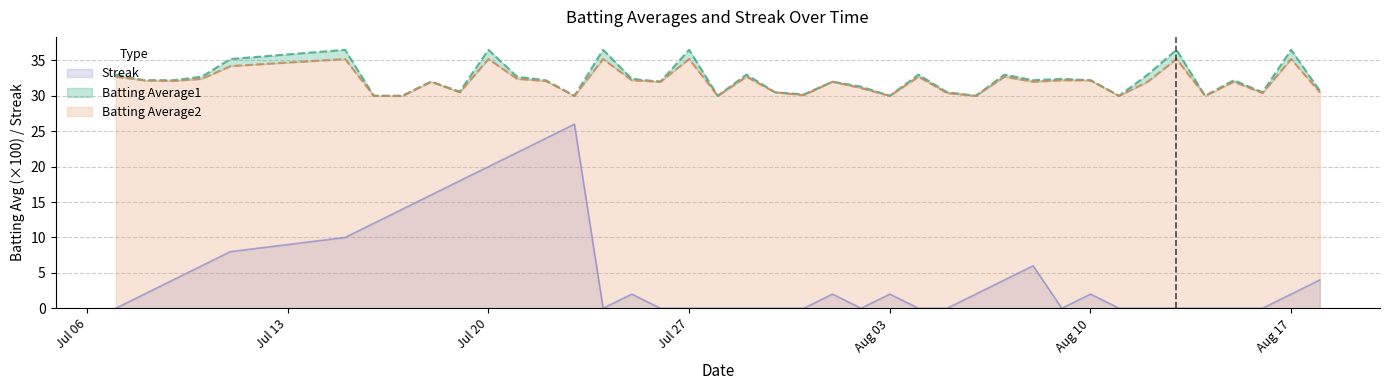

What is the sum of all Batting Average1 values?

1292.9